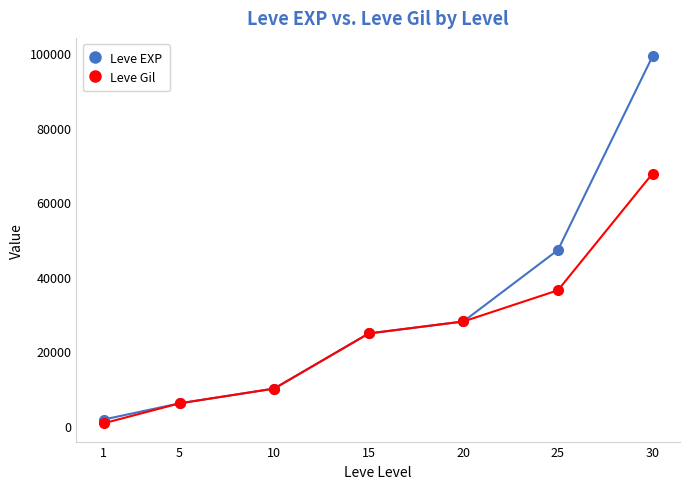

List the labels in order of Leve Gil value, largest first.

30, 25, 20, 15, 10, 5, 1